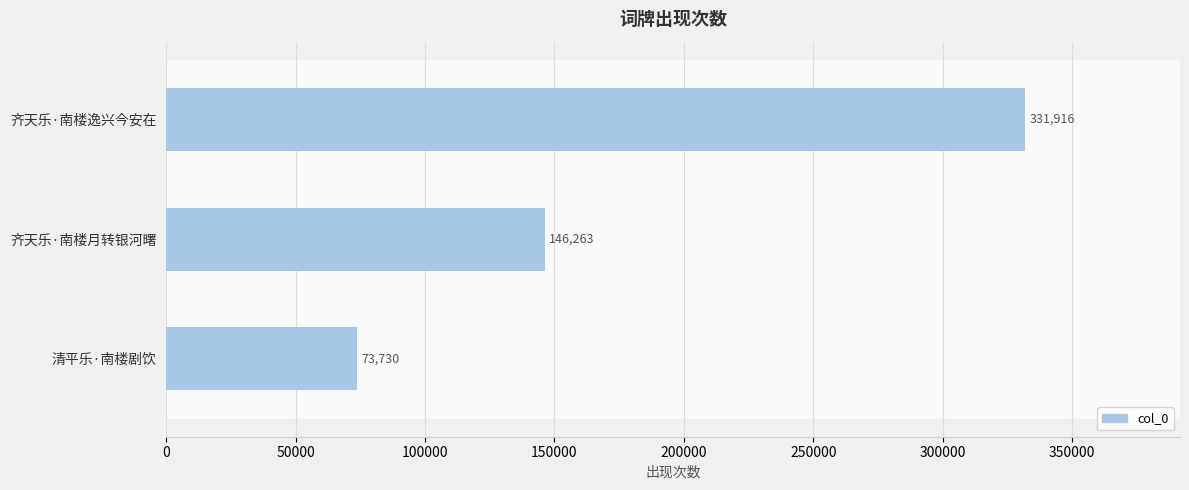

What is the maximum value shown in the chart?

331916